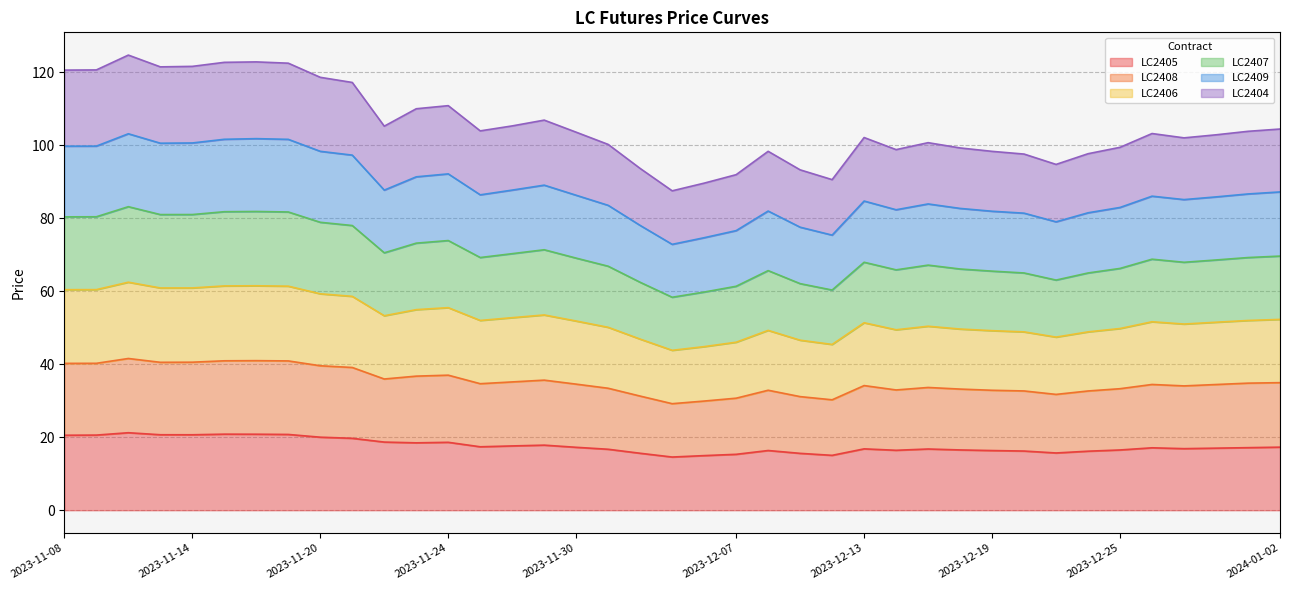

What is the lowest value of the LC2405 series?

14.6